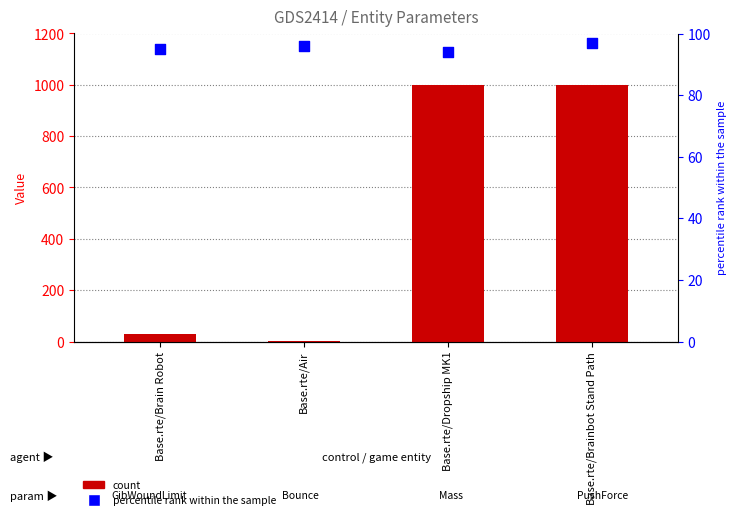

What is the total value across all series at Base.rte/Brainbot Stand Path?

1097